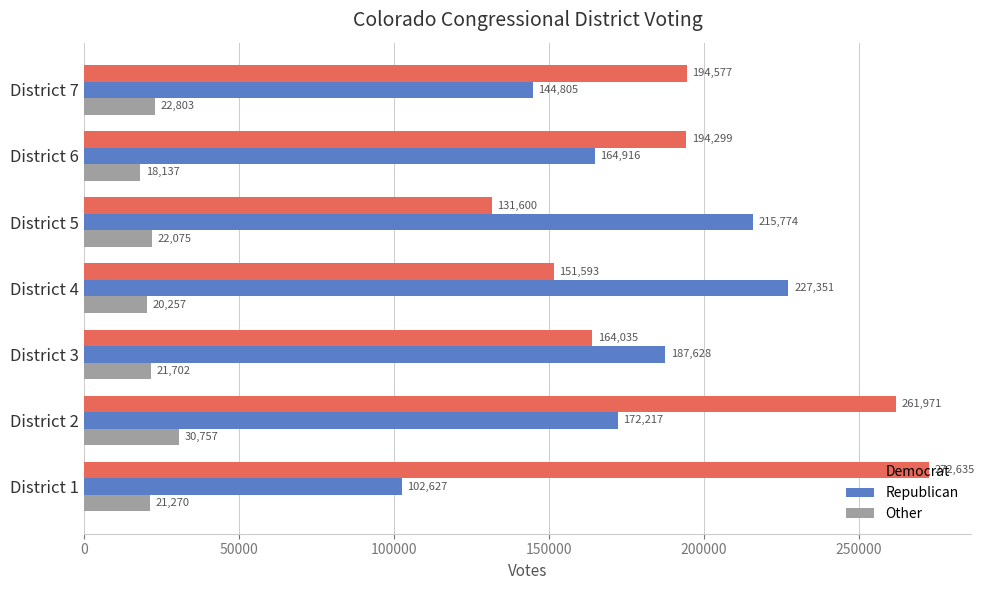

What is the maximum value for Other?

30757